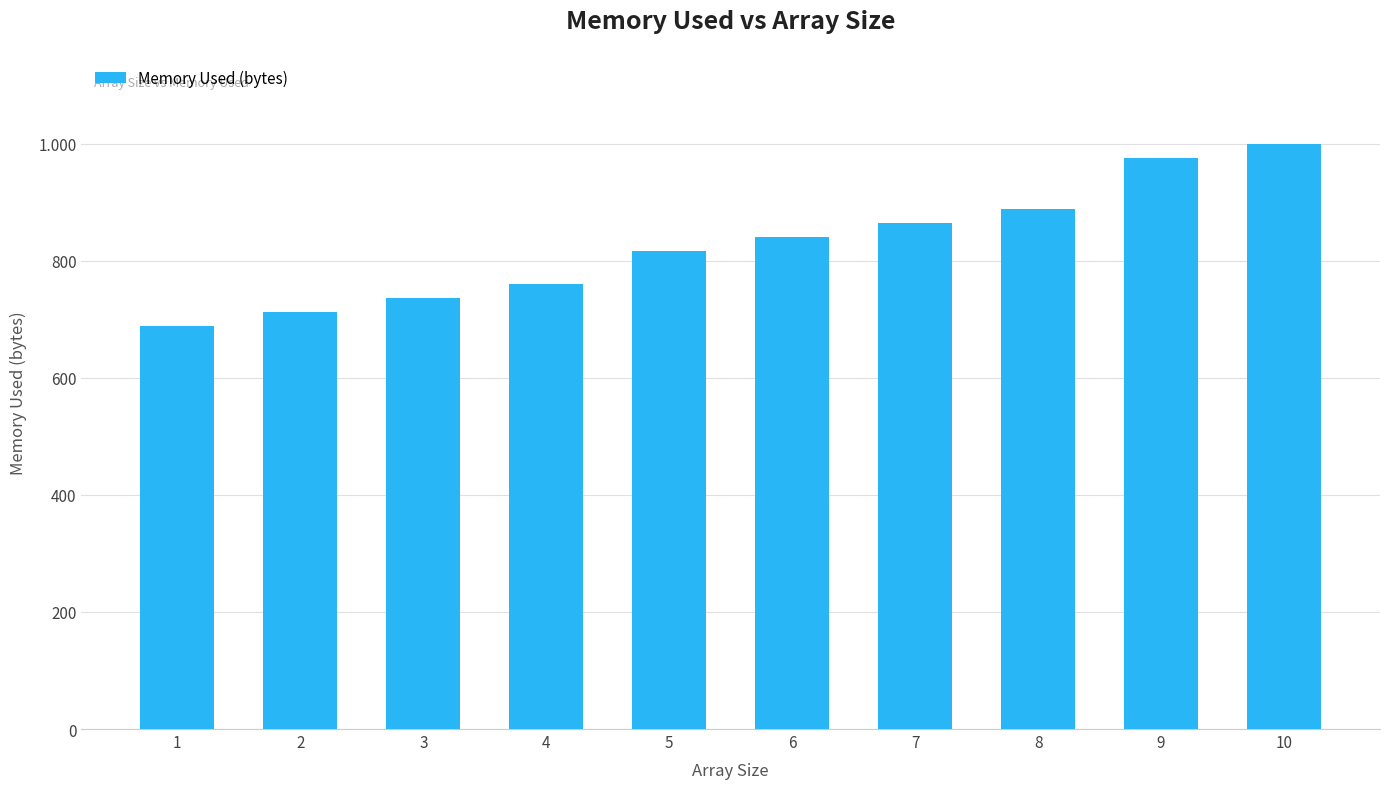

Reading left to right, extract all data points from this chart.

1=688	2=712	3=736	4=760	5=816	6=840	7=864	8=888	9=976	10=1000